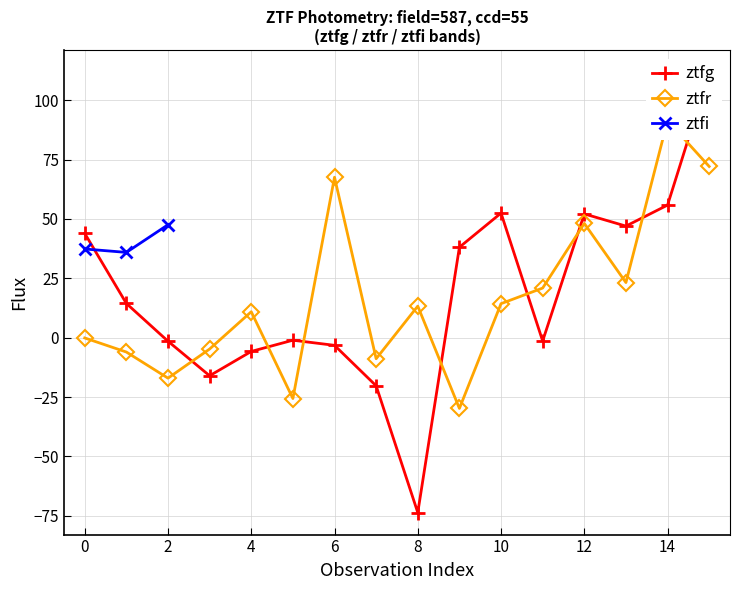

The ztfr series shows 4.6 at 4. True or false?

False